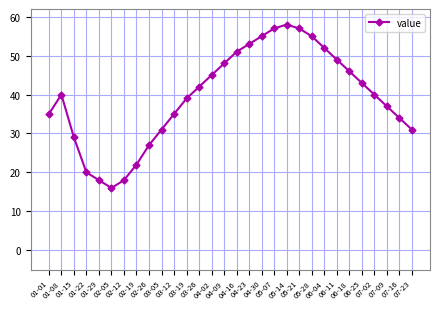

Is it true that the value at 03-19 is 14?

False